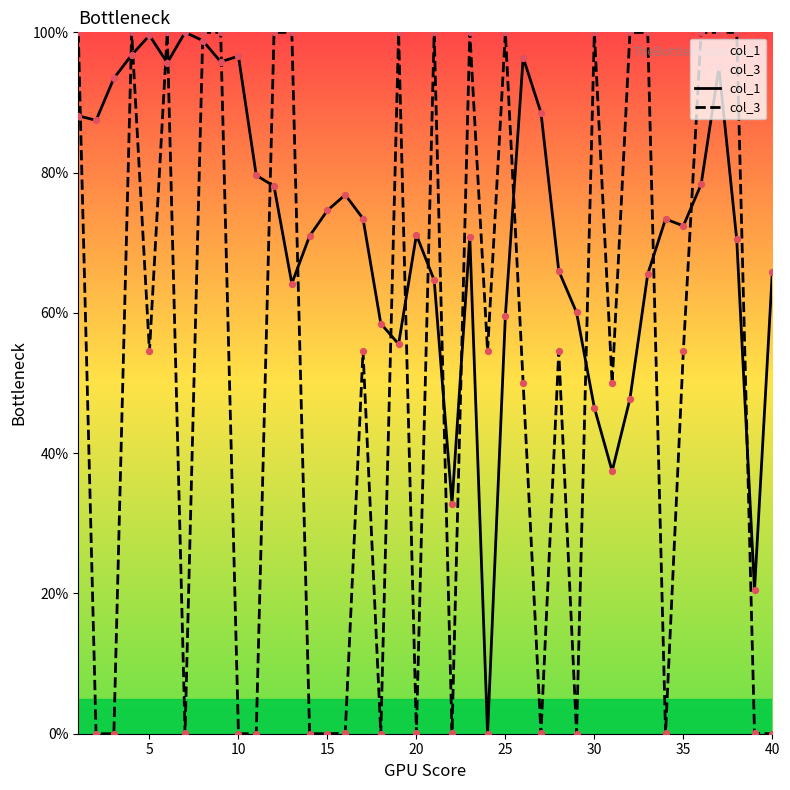

Which series has the largest total across all categories?

col_1